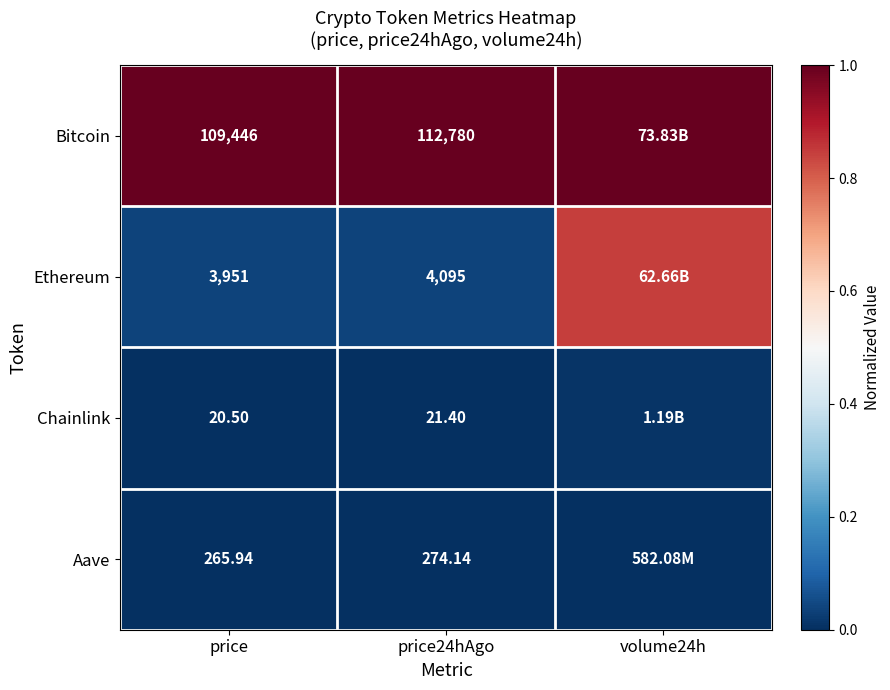

At price24hAgo, list the series in order from smallest to largest.

Chainlink, Aave, Ethereum, Bitcoin